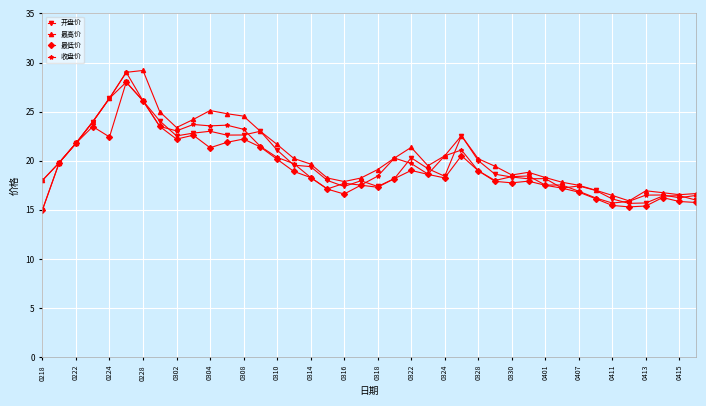

How many data points does each series have?

40